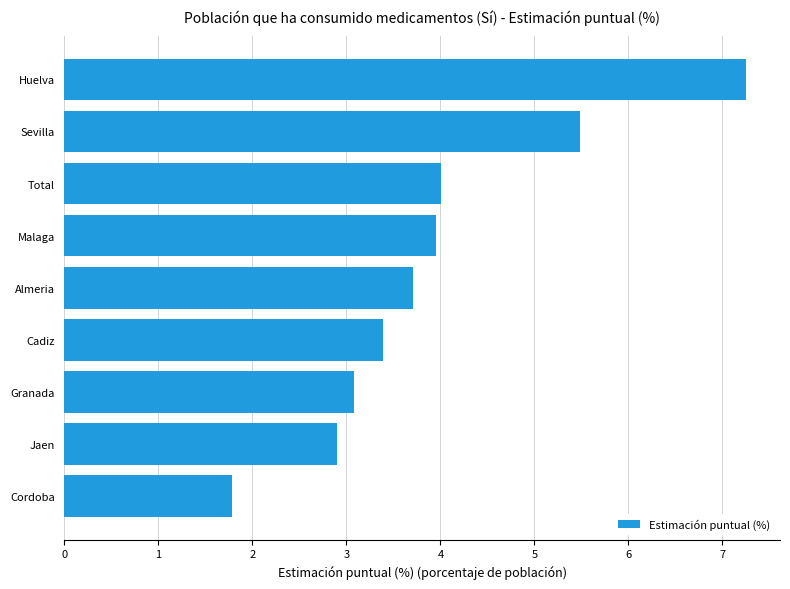

True or false: the data shows 6.2 at Total.

False